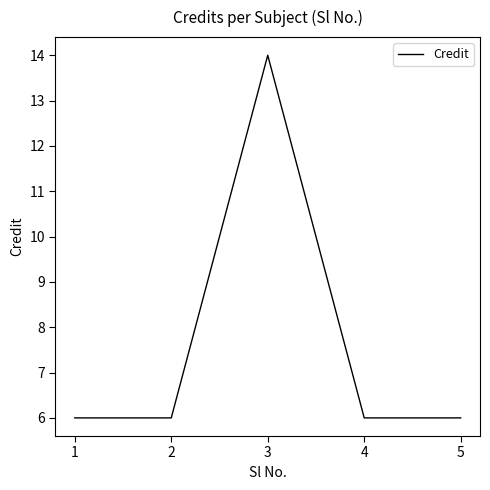

Which category has the highest value across all series?

3